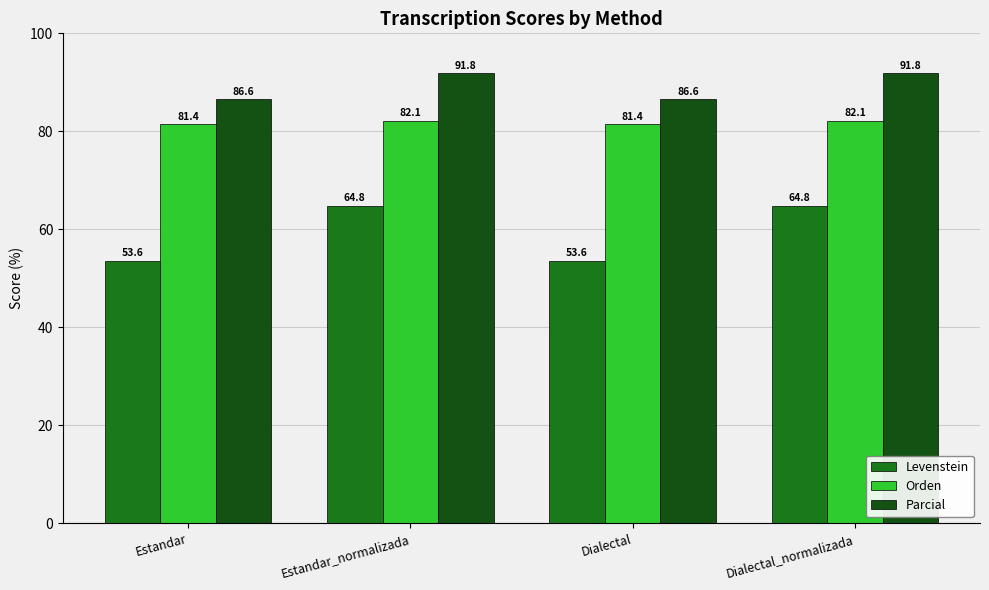

List the series in order of their peak value, highest first.

Parcial, Orden, Levenstein